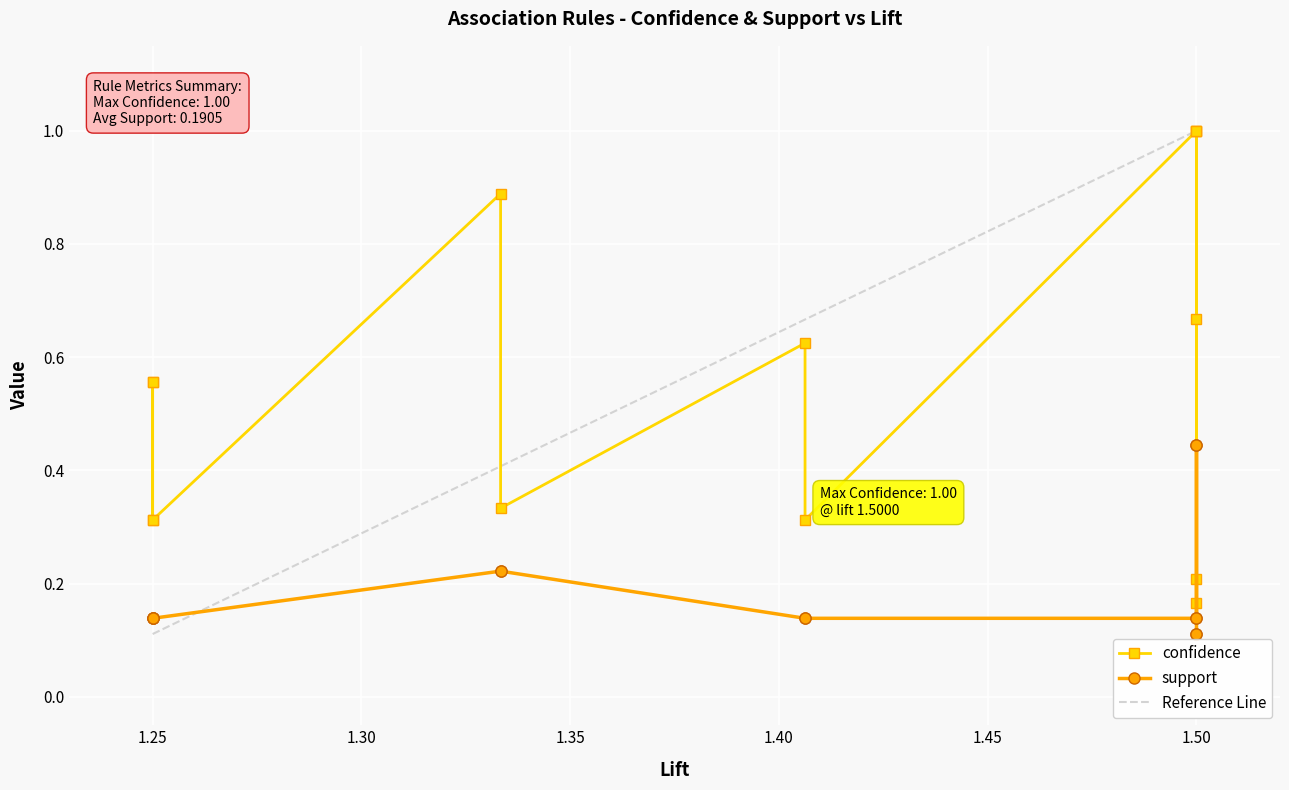

What is the value of the support point at the 8th from the left?

0.1